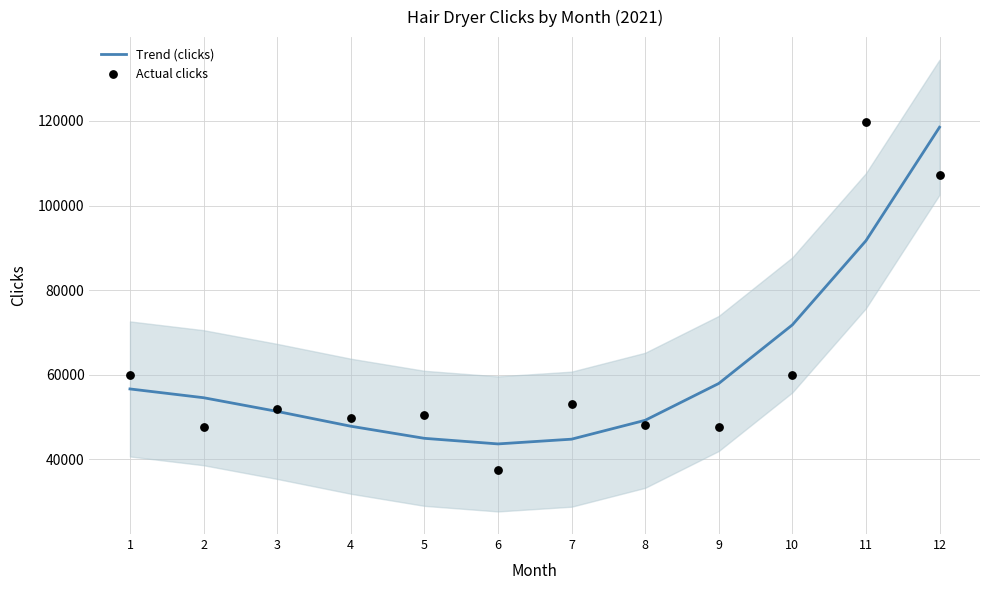

Which series has the largest total across all categories?

Trend (clicks)